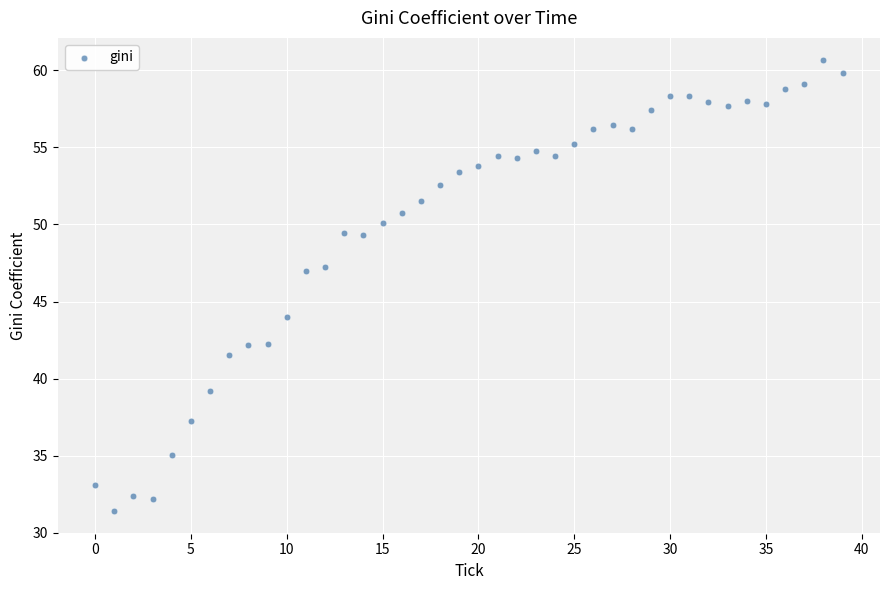

What is the range of Y values (max minus min)?

29.2